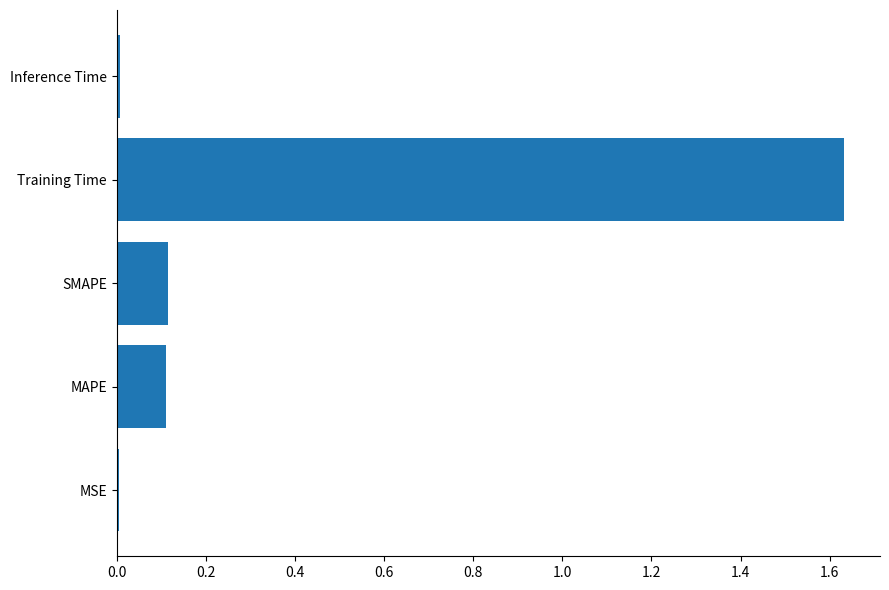

Which category has the highest value across all series?

Training Time